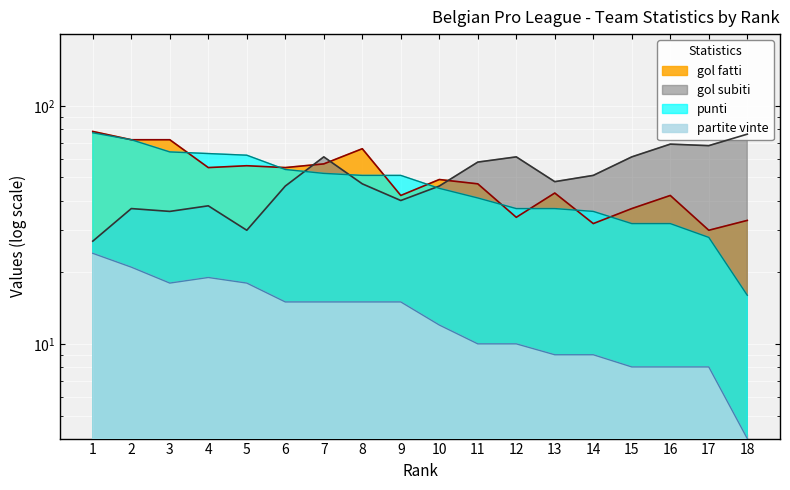

How many times do gol fatti and gol subiti cross each other?

3